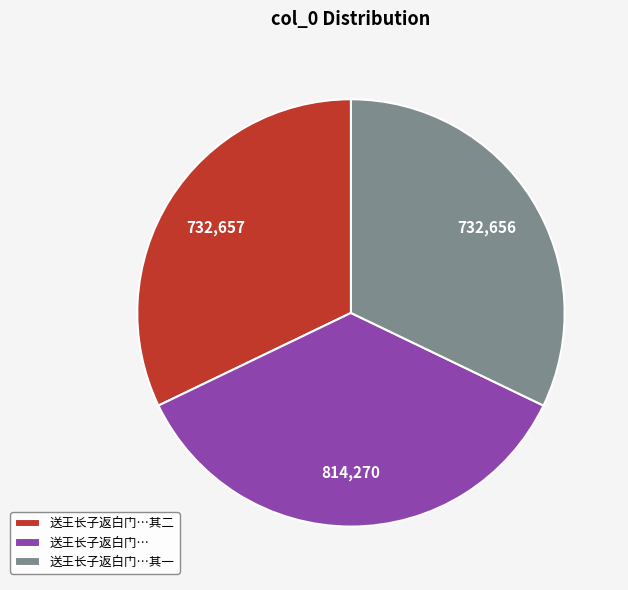

Which slice is the largest?

送王长子返白门…